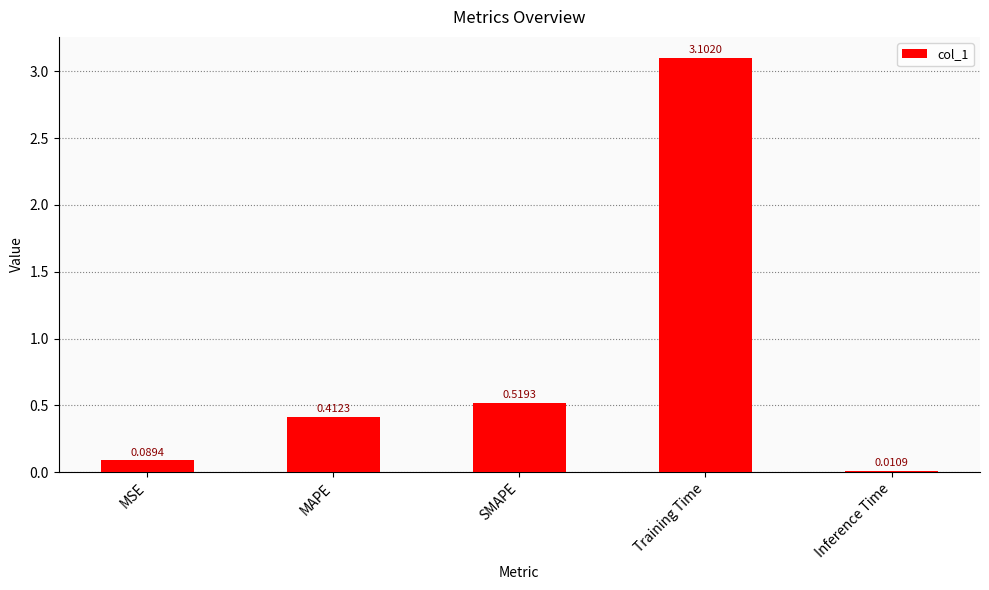

What is the label of the 4th bar from the left?

Training Time